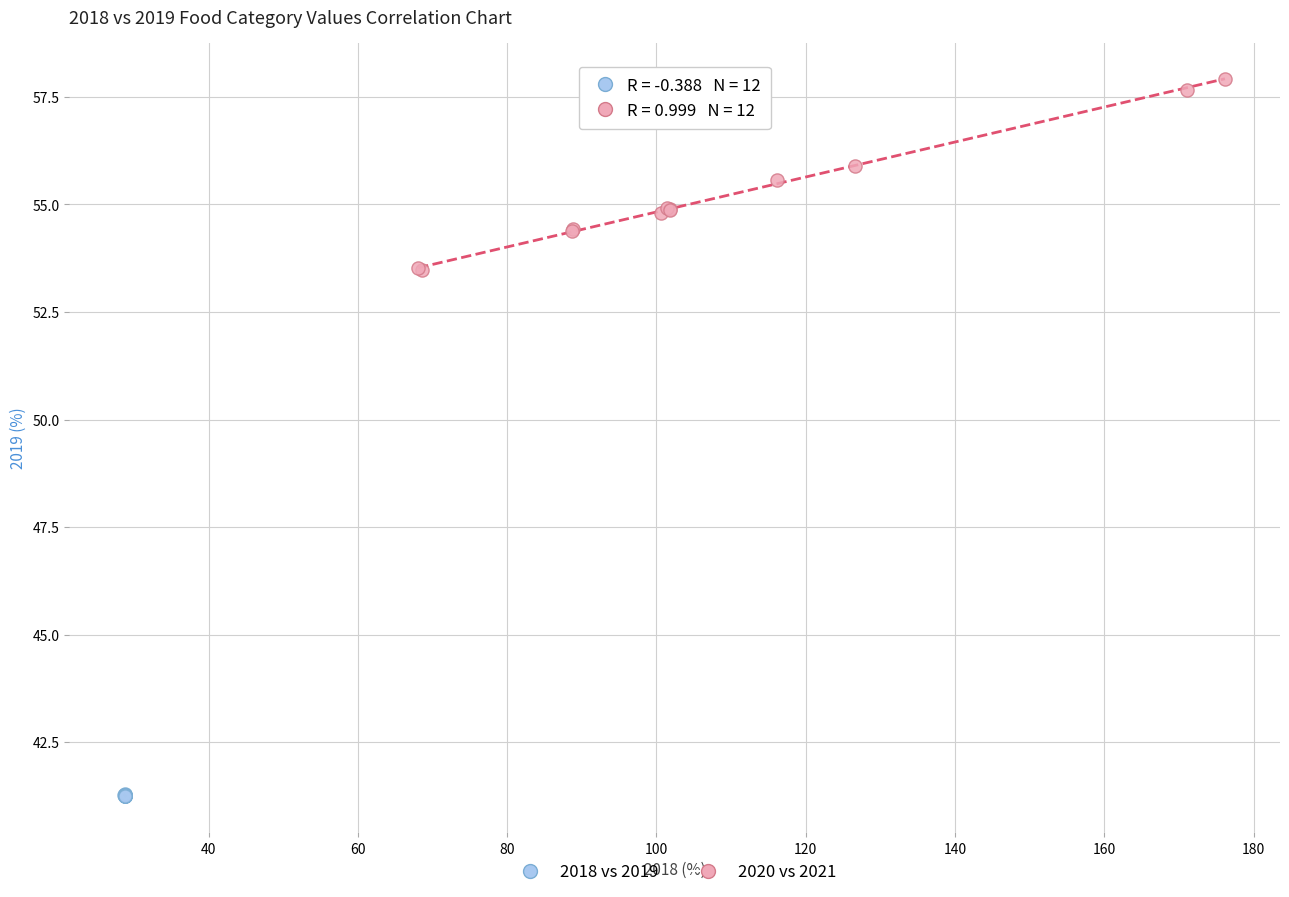

Which series reaches the minimum Y coordinate?

2018 vs 2019